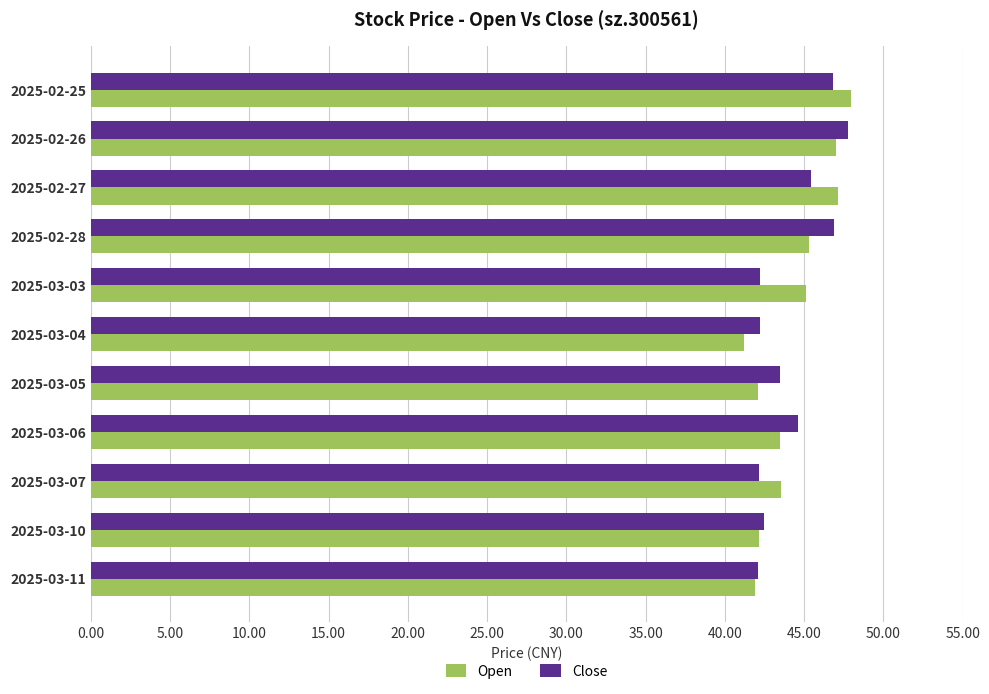

What is the difference between the maximum and minimum values in the Open series?

6.7